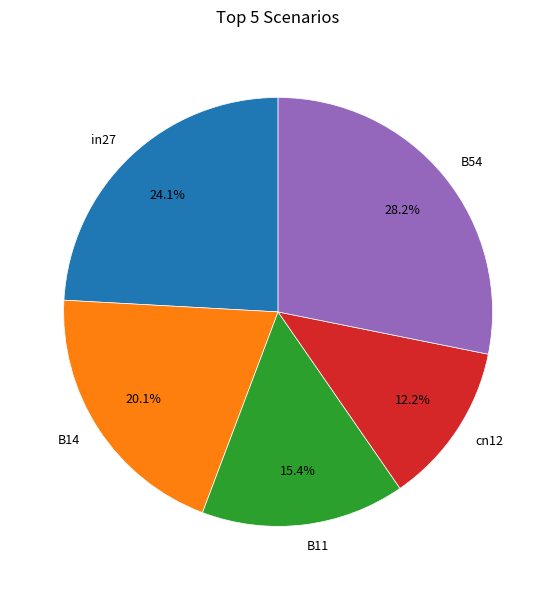

What is the smallest slice in the pie chart?

cn12